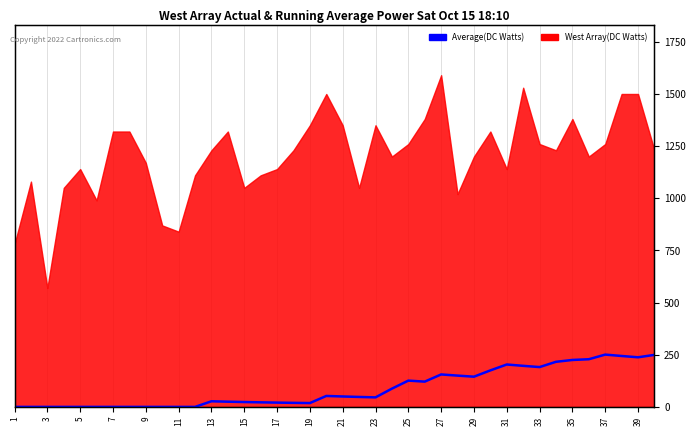

How many values exceed 47?

20